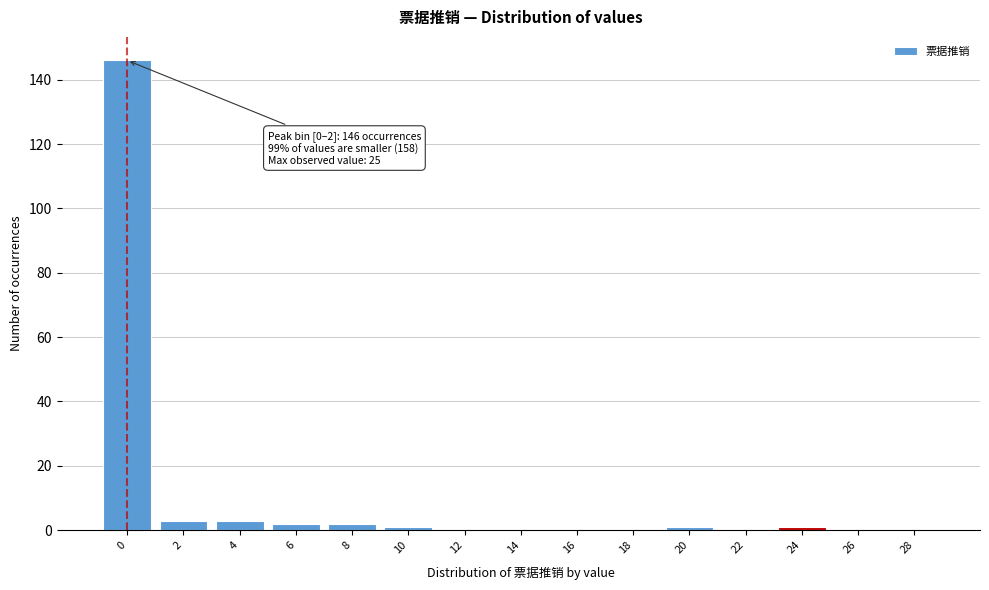

Reading left to right, transcribe all the data shown in this chart.

0=146	2=3	4=3	6=2	8=2	10=1	12=0	14=0	16=0	18=0	20=1	22=0	24=1	26=0	28=0